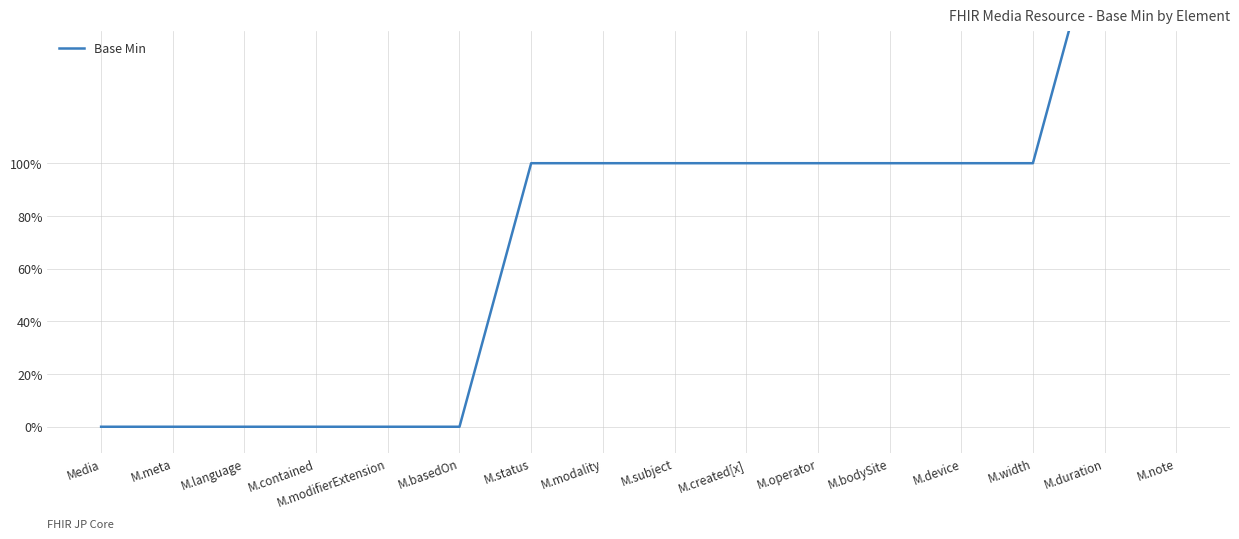

Reading right to left, list all the values displayed in this chart.

2	2	1	1	1	1	1	1	1	1	0	0	0	0	0	0